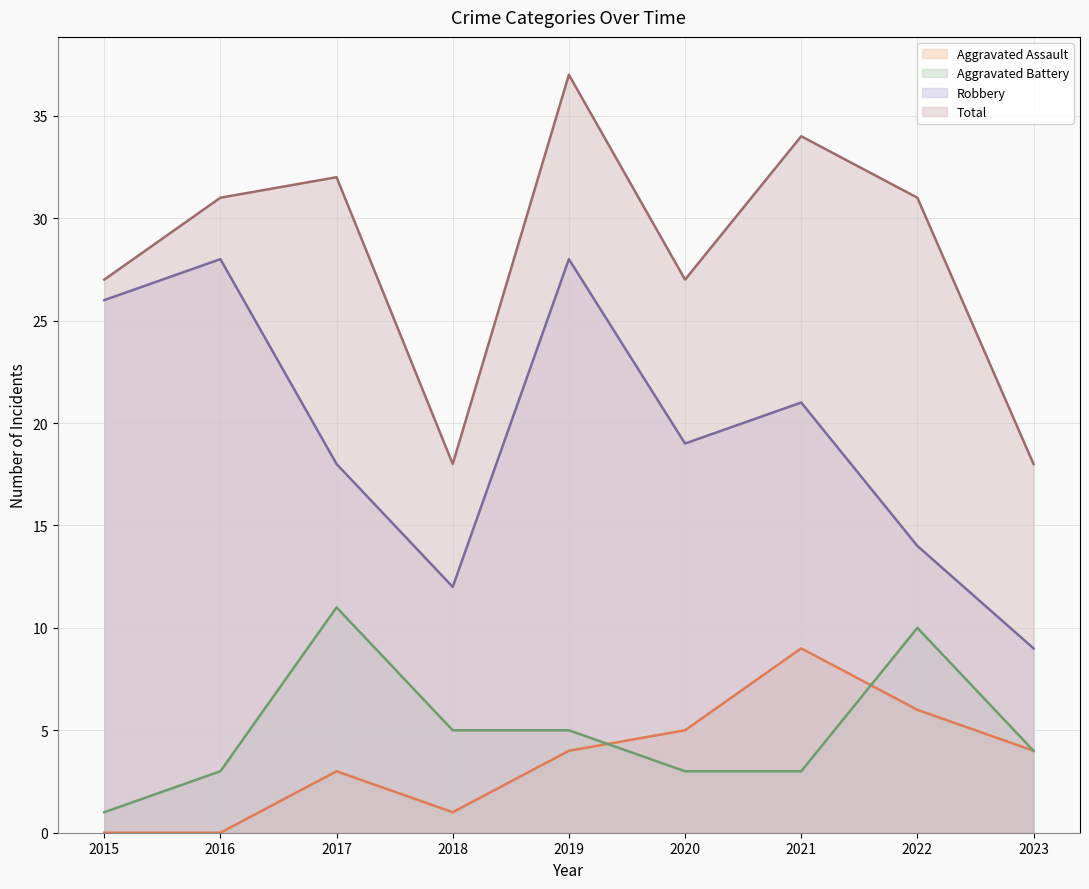

Rank the categories by Aggravated Battery value from highest to lowest.

2017, 2022, 2018, 2019, 2023, 2016, 2020, 2021, 2015